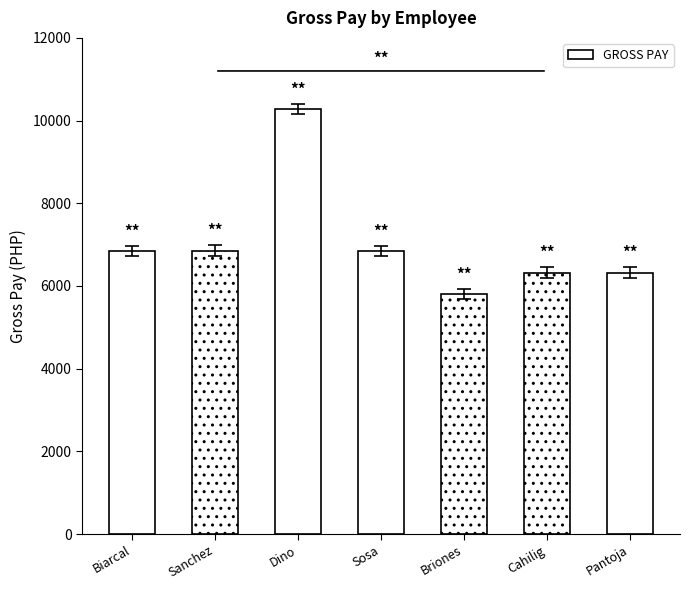

What position from the left is Dino?

3